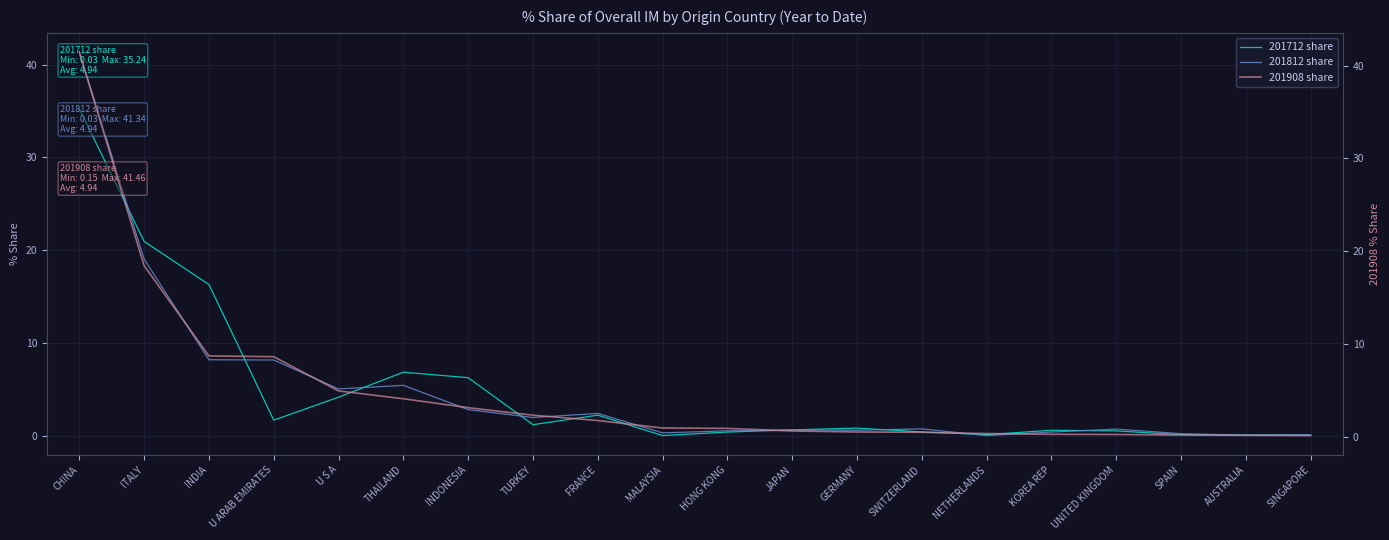

True or false: 201712 share has a value of 16.3 at INDIA.

True